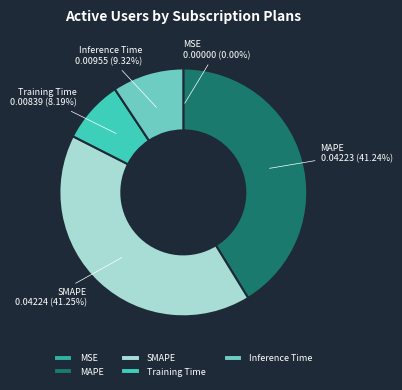

Does Inference Time represent more than half of the total?

No